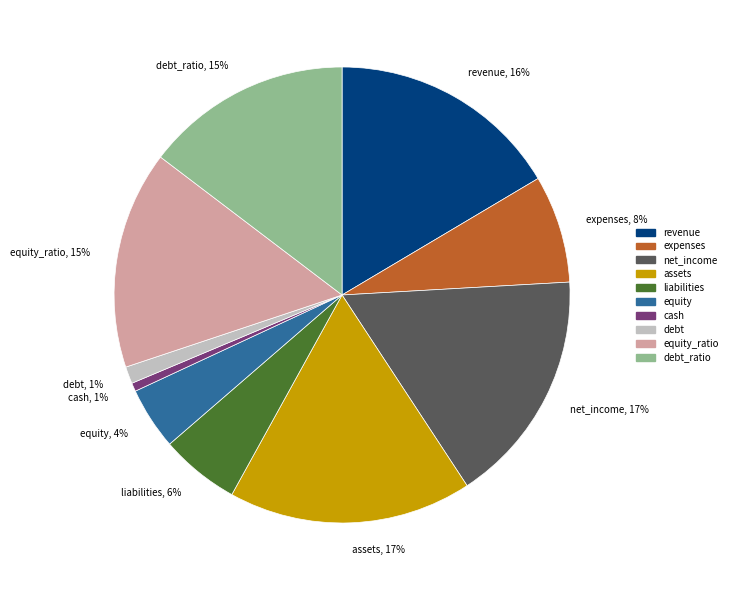

To the nearest percent, what percentage of the pie is net_income?

17%